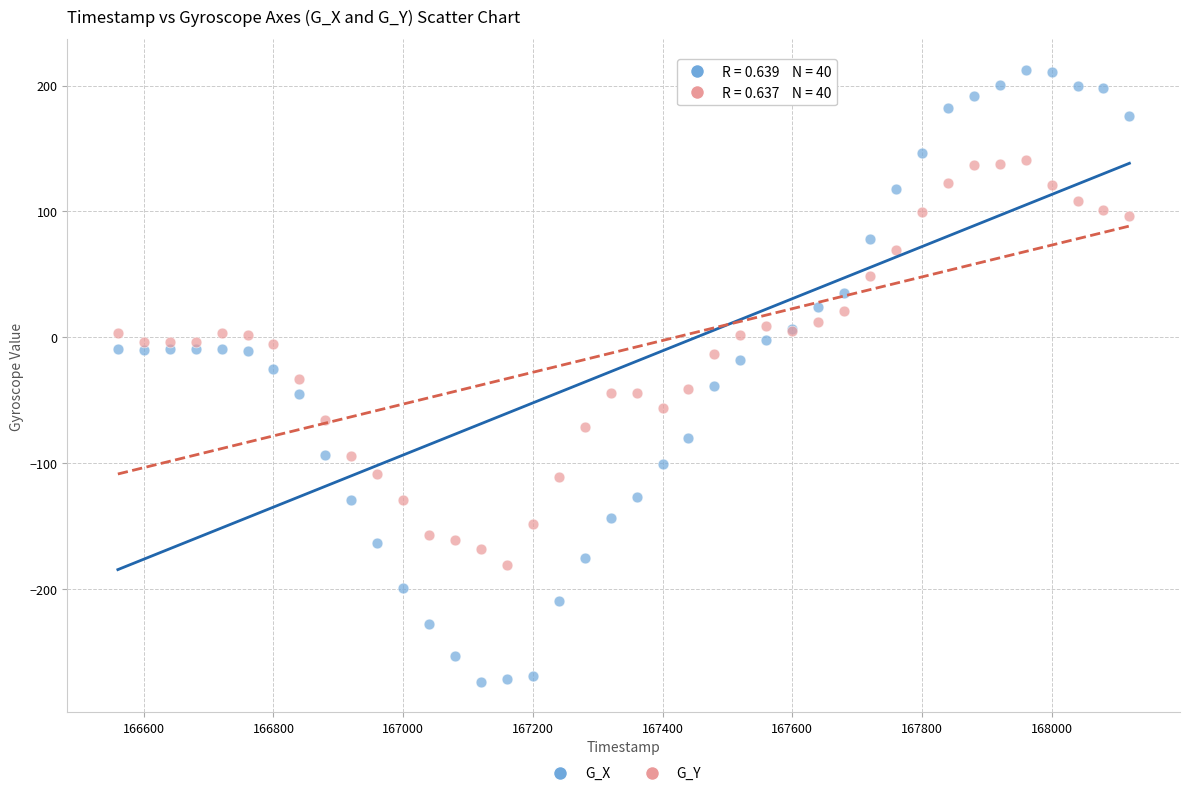

What are all the series names shown in the legend?

G_X, G_Y